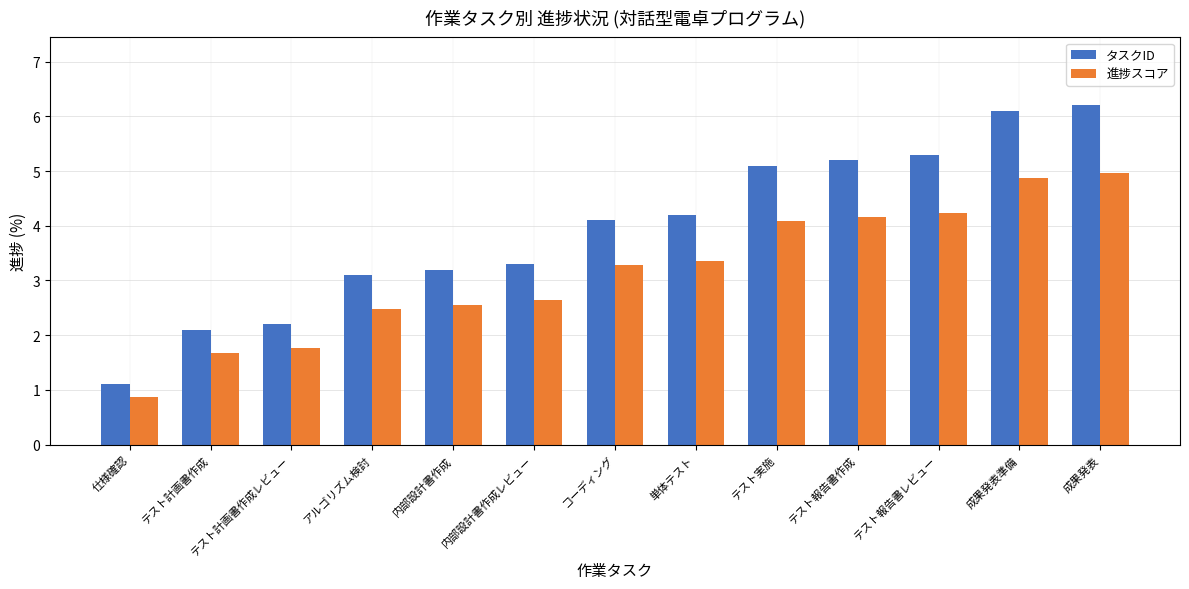

Rank the series by their maximum value, from lowest to highest.

進捗スコア, タスクID